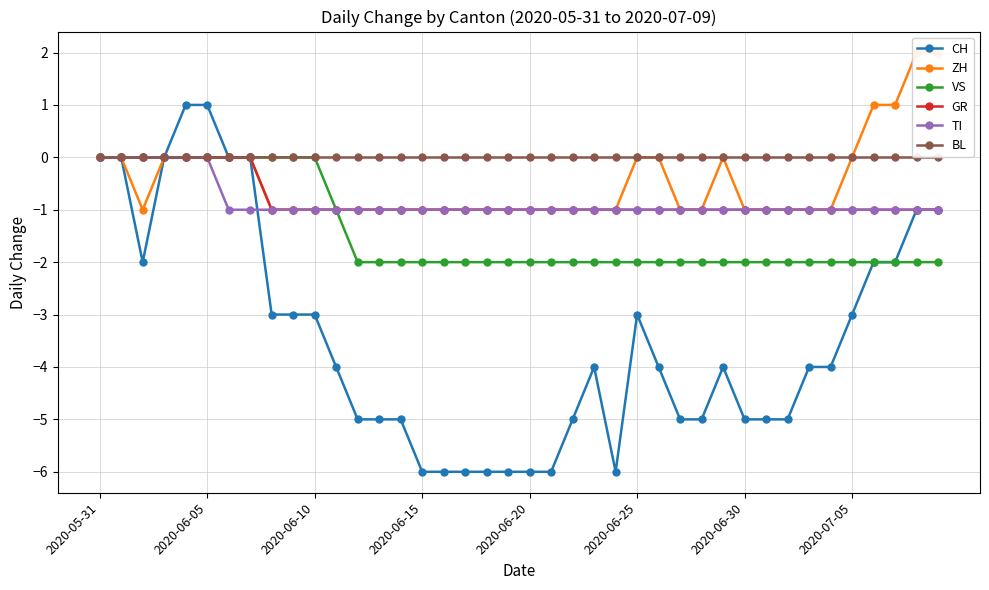

Is this an area chart (filled region under the line)?

No